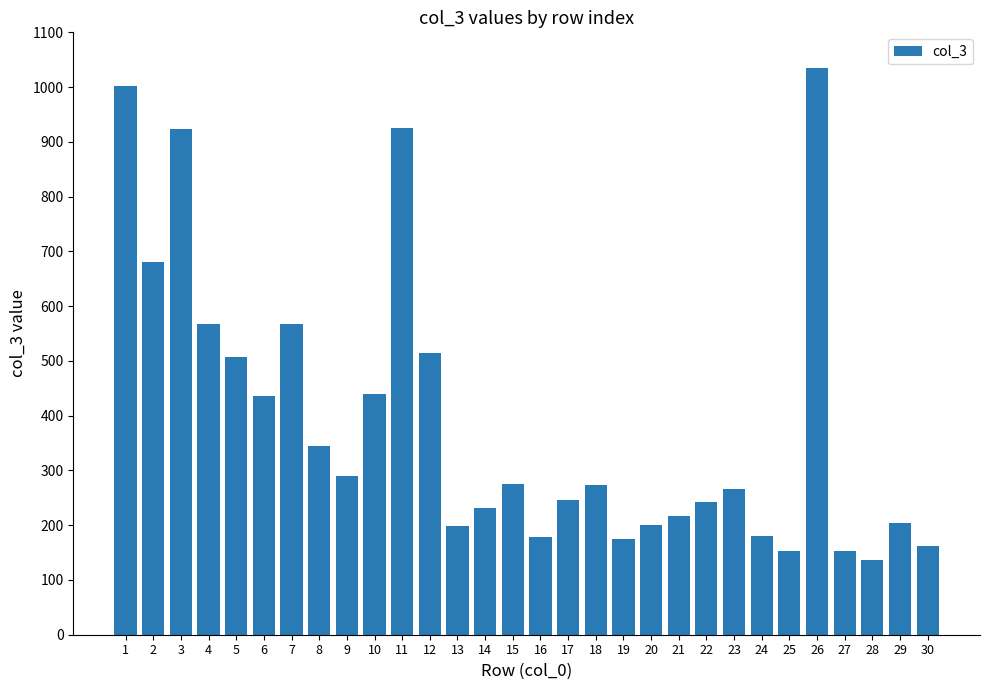

Which category has the highest value across all series?

26